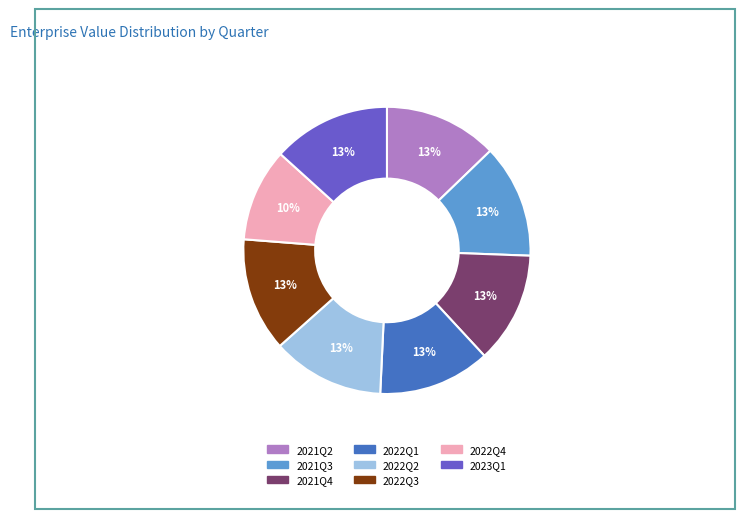

Is there a majority slice in this chart?

No